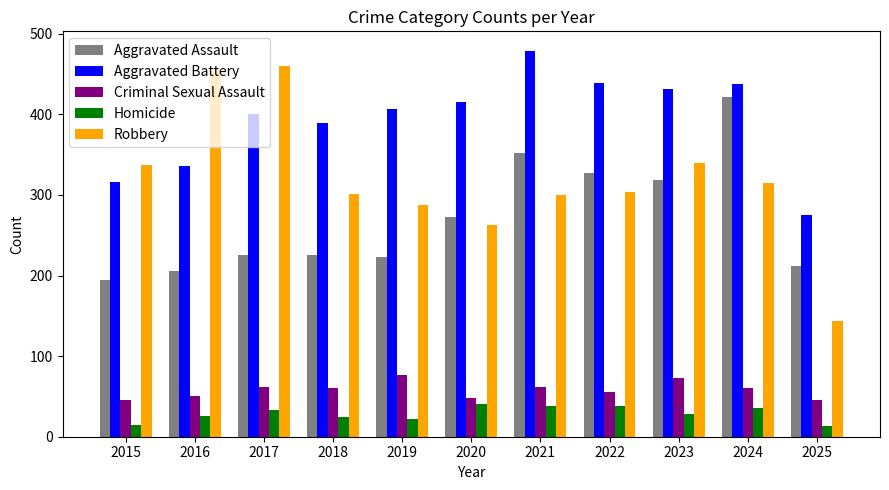

What is the highest value of the Aggravated Assault series?

422